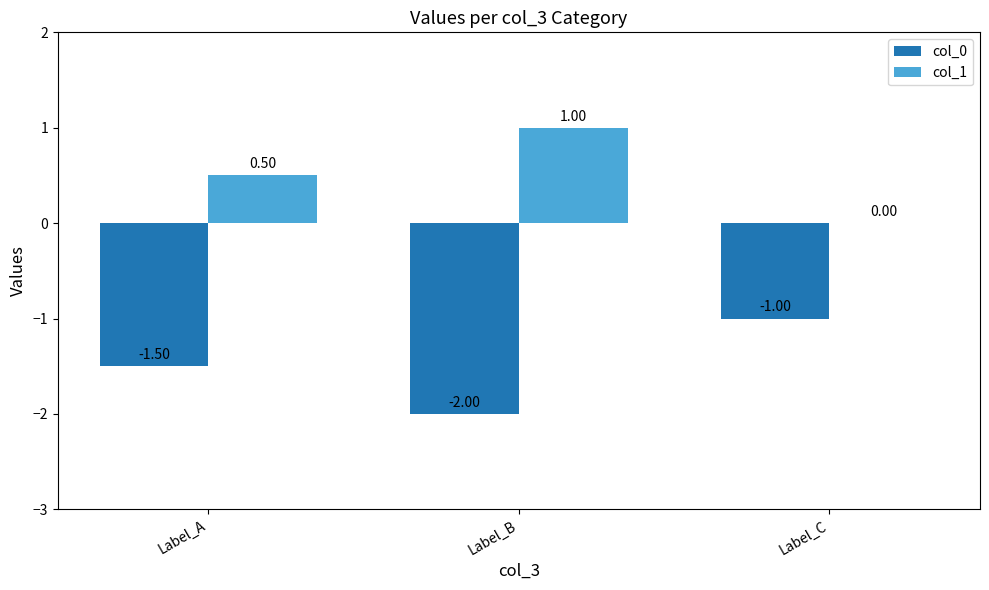

Count the col_1 values in the range 0 to 1.

3